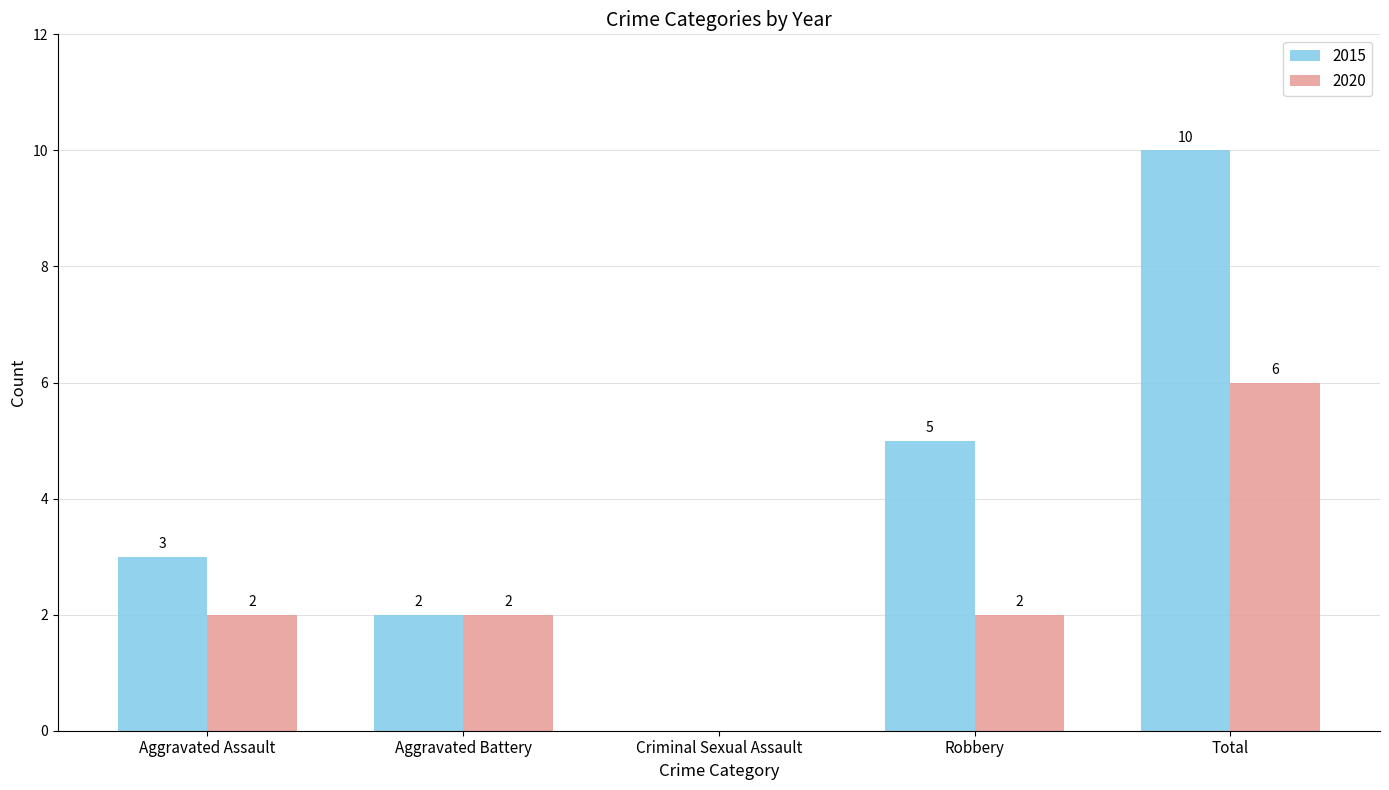

How many 2020 values are between 2 and 3?

3